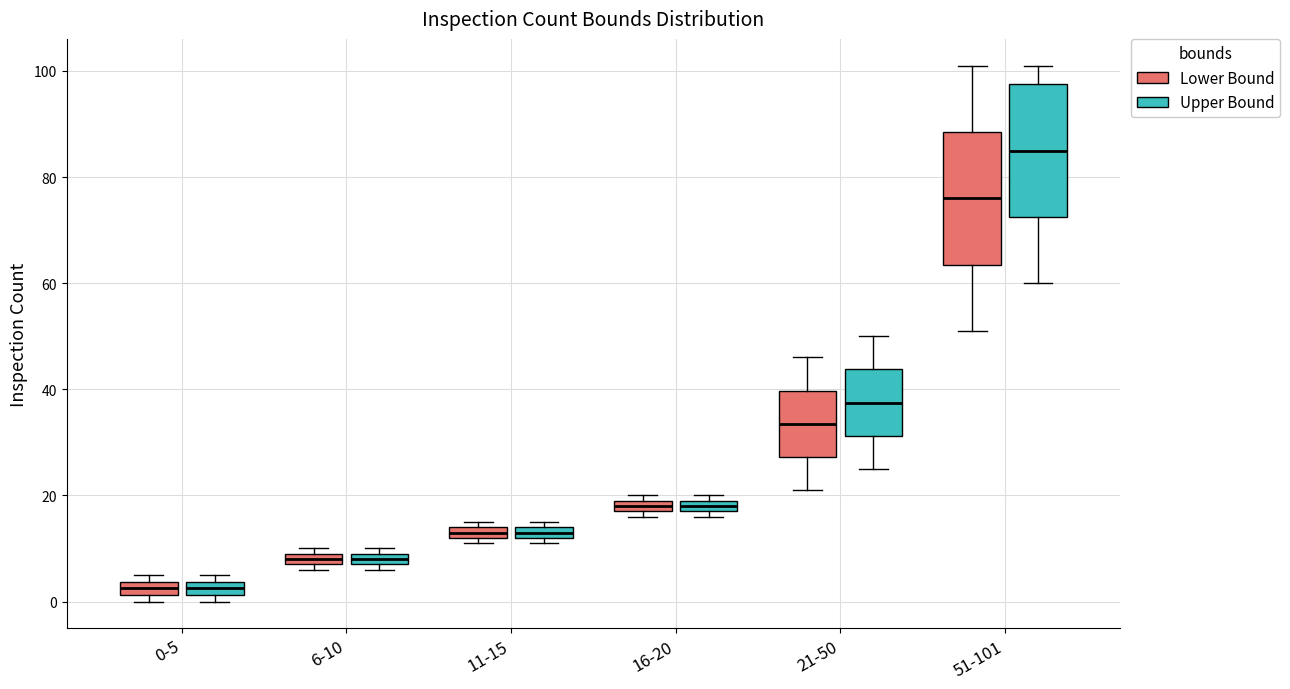

Where is the lower edge of the box for 0-5 (Lower Bound) on the y-axis? The values are not printed on the chart, so give them approximately, as read against the axis.

2